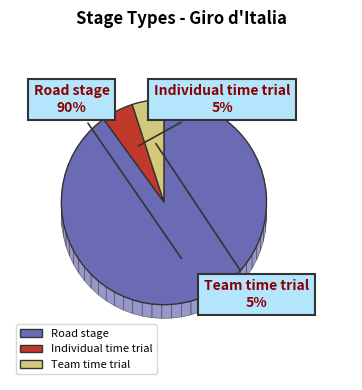

Which category accounts for the majority?

Road stage